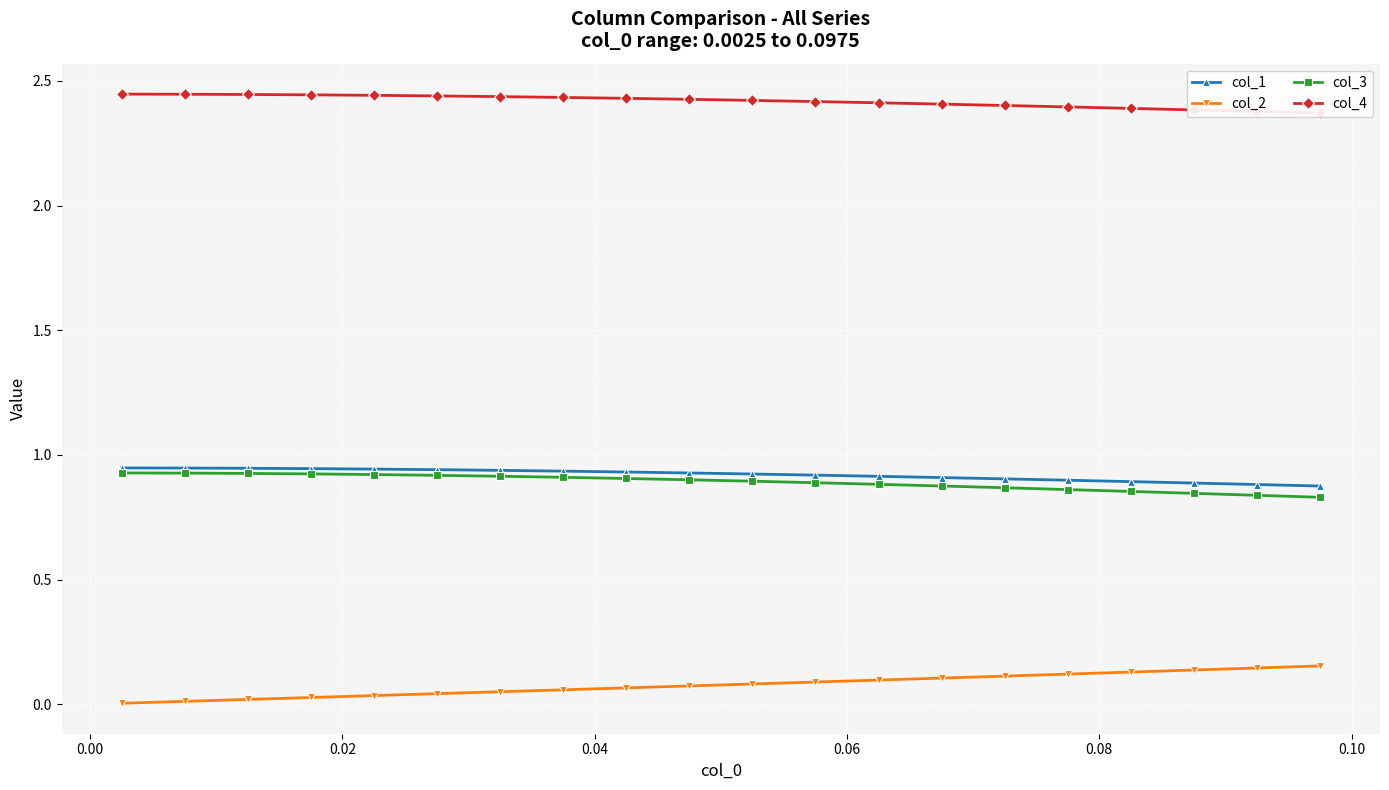

True or false: col_3 and col_2 intersect in this chart.

False